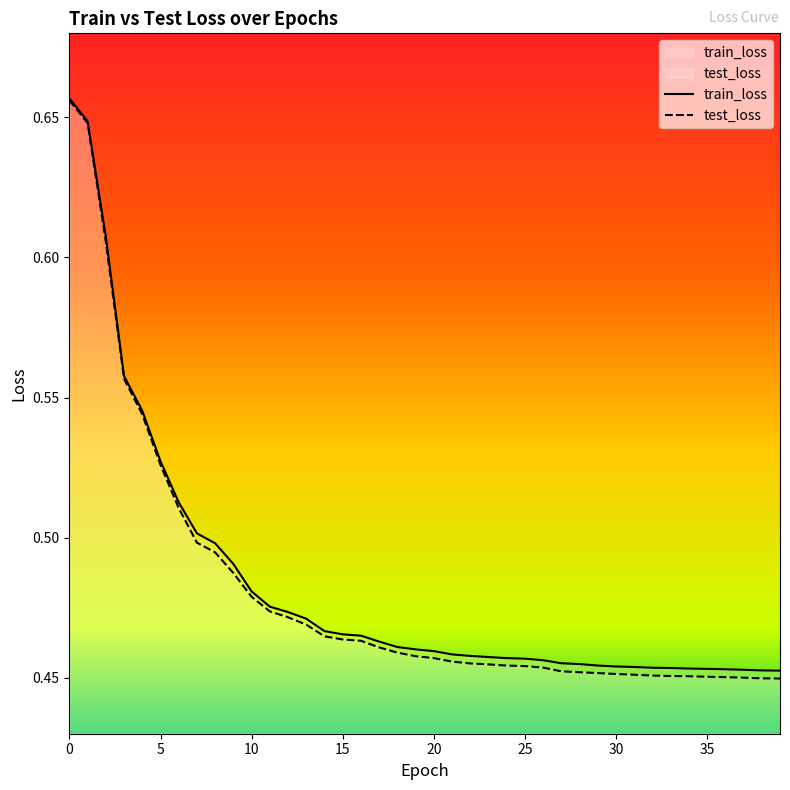

Reading left to right, extract all data points from this chart.

train_loss: 0=0.7	1=0.6	2=0.6	3=0.6	4=0.5	5=0.5	6=0.5	7=0.5	8=0.5	9=0.5	10=0.5	11=0.5	12=0.5	13=0.5	14=0.5	15=0.5	16=0.5	17=0.5	18=0.5	19=0.5	20=0.5	21=0.5	22=0.5	23=0.5	24=0.5	25=0.5	26=0.5	27=0.5	28=0.5	29=0.5	30=0.5	31=0.5	32=0.5	33=0.5	34=0.5	35=0.5	36=0.5	37=0.5	38=0.5	39=0.5
test_loss: 0=0.7	1=0.6	2=0.6	3=0.6	4=0.5	5=0.5	6=0.5	7=0.5	8=0.5	9=0.5	10=0.5	11=0.5	12=0.5	13=0.5	14=0.5	15=0.5	16=0.5	17=0.5	18=0.5	19=0.5	20=0.5	21=0.5	22=0.5	23=0.5	24=0.5	25=0.5	26=0.5	27=0.5	28=0.5	29=0.5	30=0.5	31=0.5	32=0.5	33=0.5	34=0.5	35=0.5	36=0.5	37=0.4	38=0.4	39=0.4